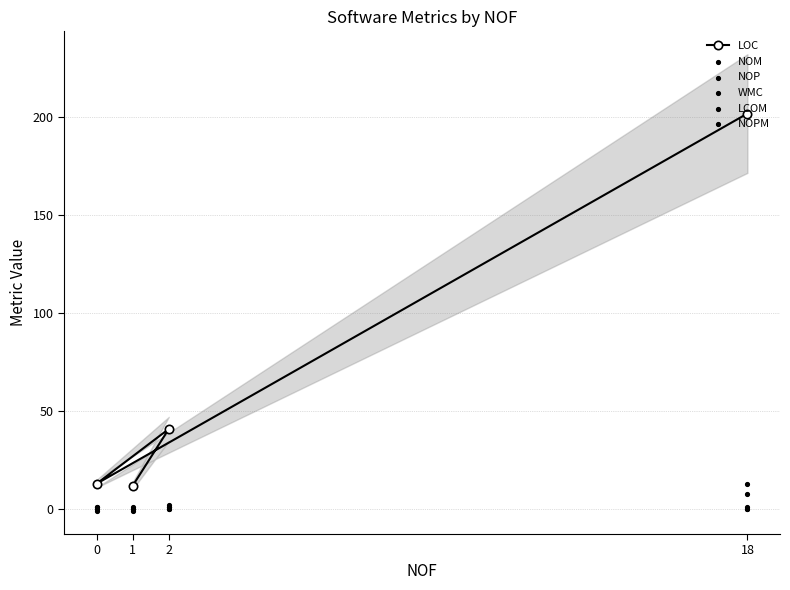

What is the total value across all series at 18?

224.2